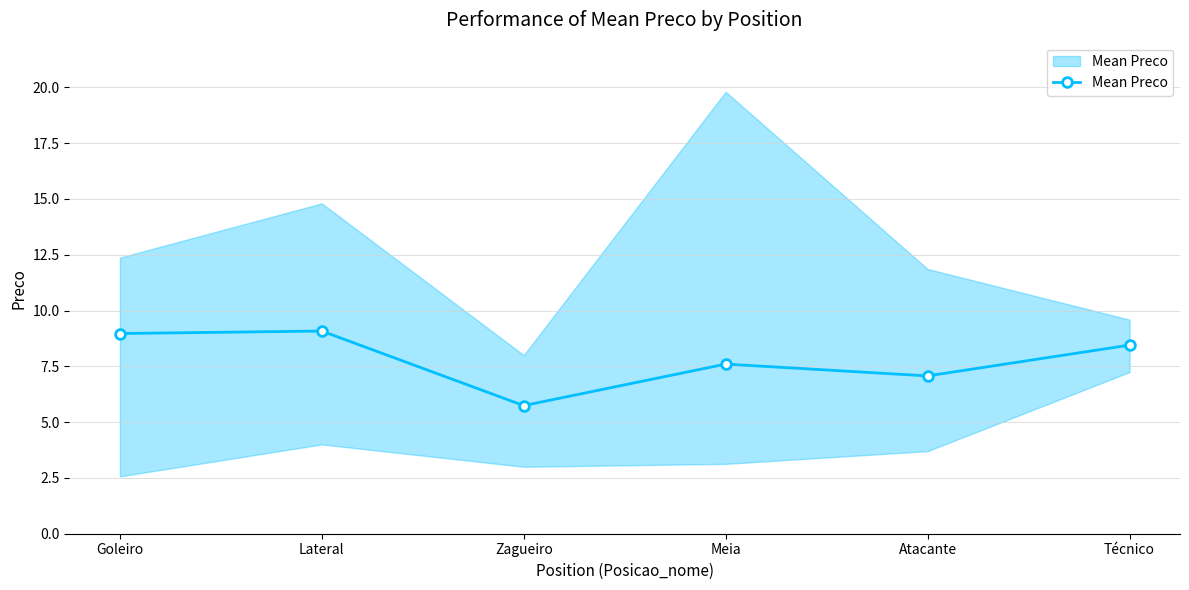

Is it true that the value at Goleiro is 14.4?

False